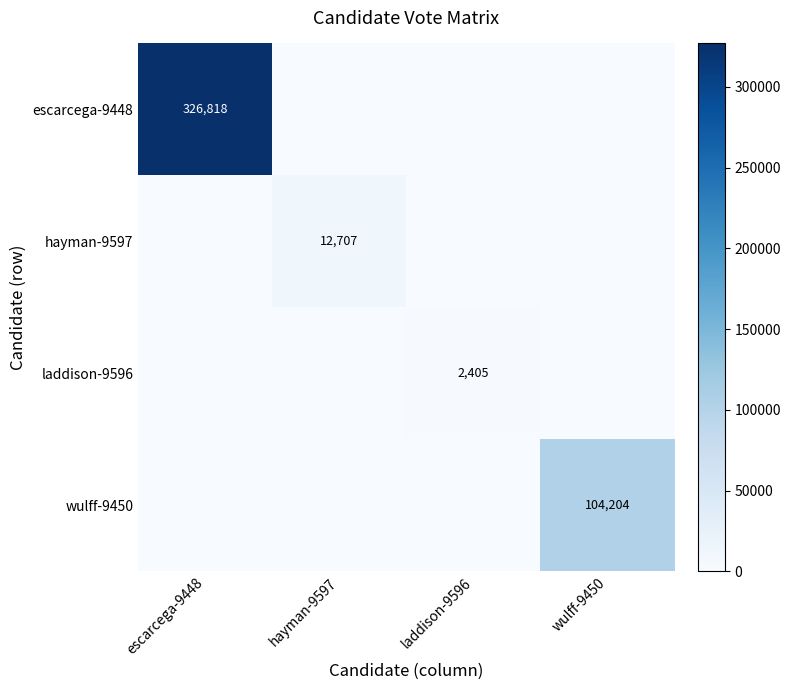

Which category has the lowest value across all series?

hayman-9597